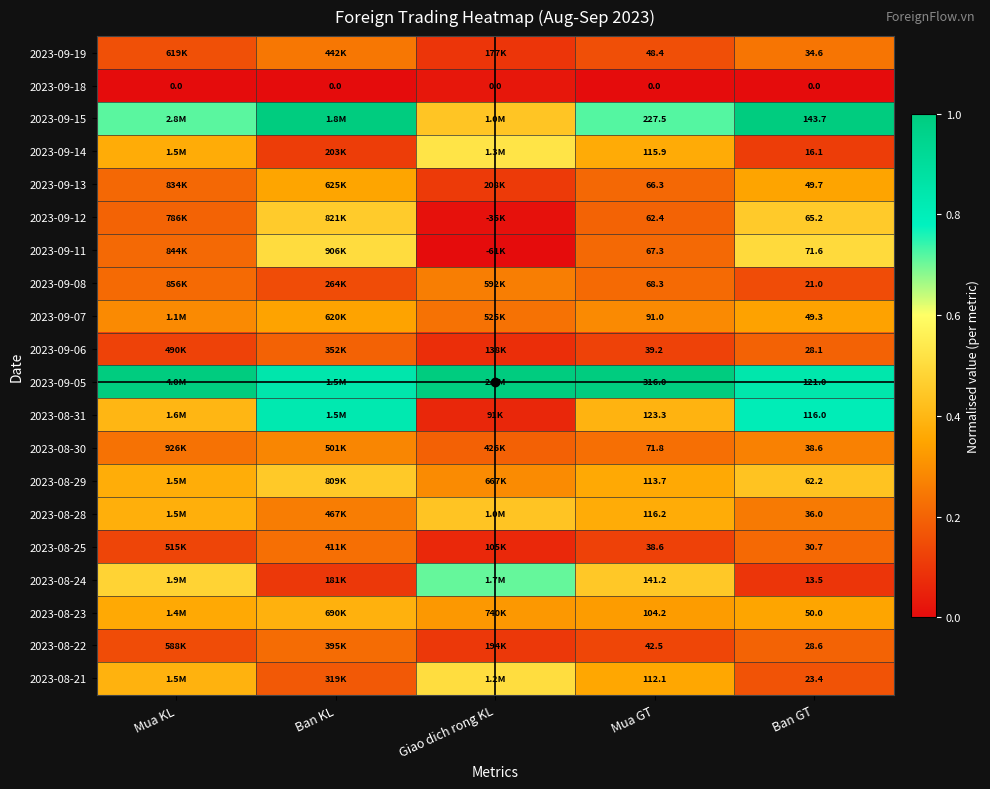

Is the value of 2023-09-12 at Ban GT greater than the value of 2023-09-11 at Ban GT?

No